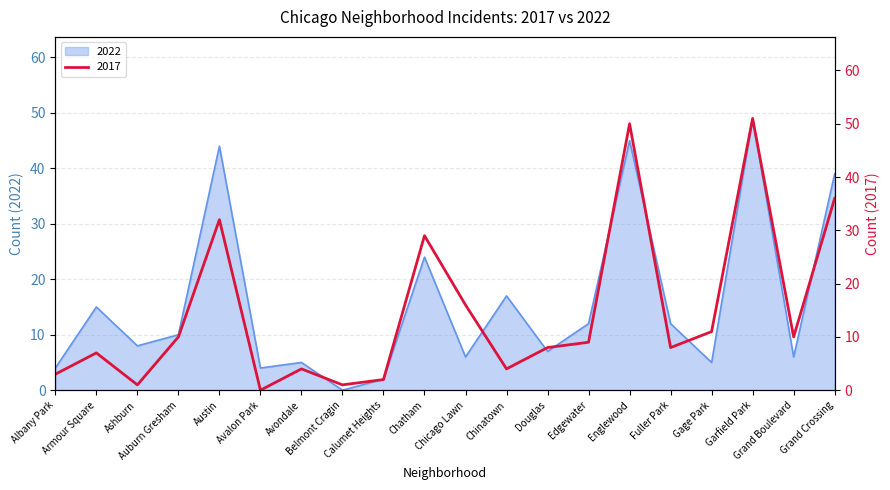

At Chinatown, list the series in order from smallest to largest.

2017, 2022